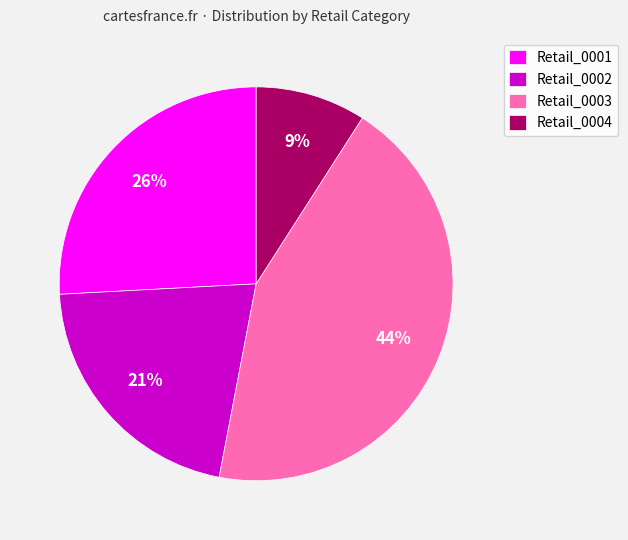

Which has a higher value, Retail_0002 or Retail_0003?

Retail_0003